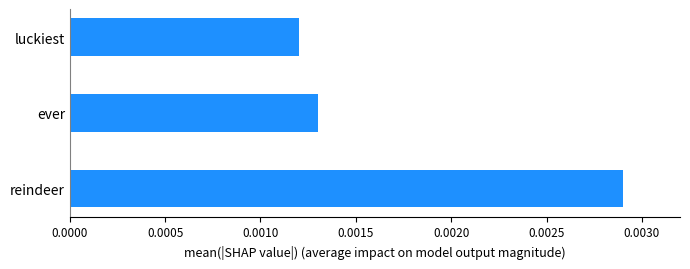

Where is the data nearest to the value 0?

luckiest